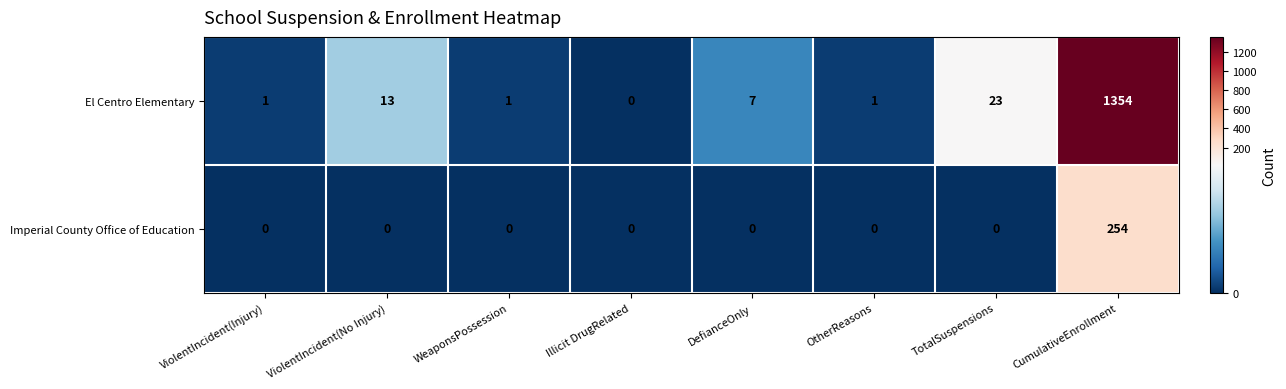

How many data points in Imperial County Office of Education are above 0?

1